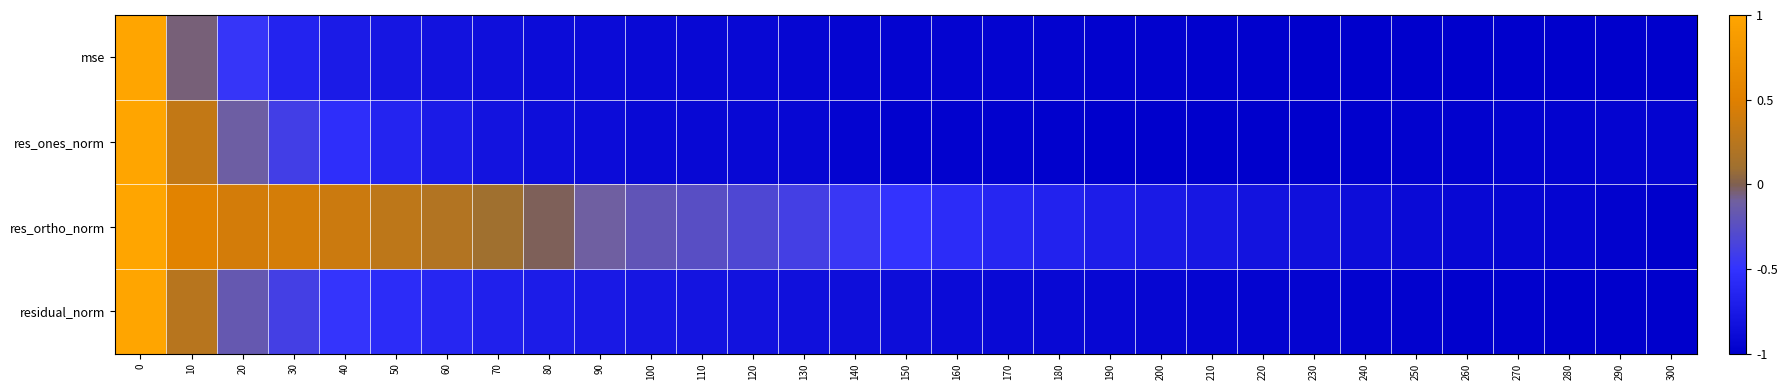

Reading left to right, list all the values displayed in this chart.

row_0: 1.0	-0.1	-0.5	-0.7	-0.7	-0.8	-0.8	-0.8	-0.9	-0.9	-0.9	-0.9	-0.9	-0.9	-0.9	-0.9	-1.0	-1.0	-1.0	-1.0	-1.0	-1.0	-1.0	-1.0	-1.0	-1.0	-1.0	-1.0	-1.0	-1.0	-1.0
row_1: 1.0	0.3	-0.1	-0.4	-0.5	-0.6	-0.7	-0.8	-0.9	-0.9	-0.9	-0.9	-0.9	-0.9	-1.0	-1.0	-1.0	-1.0	-1.0	-1.0	-1.0	-1.0	-1.0	-1.0	-1.0	-1.0	-1.0	-1.0	-1.0	-1.0	-1.0
row_2: 1.0	0.5	0.4	0.4	0.4	0.3	0.2	0.1	-0.0	-0.1	-0.2	-0.3	-0.3	-0.4	-0.5	-0.5	-0.6	-0.6	-0.7	-0.7	-0.7	-0.8	-0.8	-0.8	-0.9	-0.9	-0.9	-0.9	-0.9	-1.0	-1.0
row_3: 1.0	0.2	-0.2	-0.4	-0.5	-0.6	-0.6	-0.7	-0.7	-0.7	-0.8	-0.8	-0.8	-0.8	-0.9	-0.9	-0.9	-0.9	-0.9	-0.9	-0.9	-0.9	-1.0	-1.0	-1.0	-1.0	-1.0	-1.0	-1.0	-1.0	-1.0